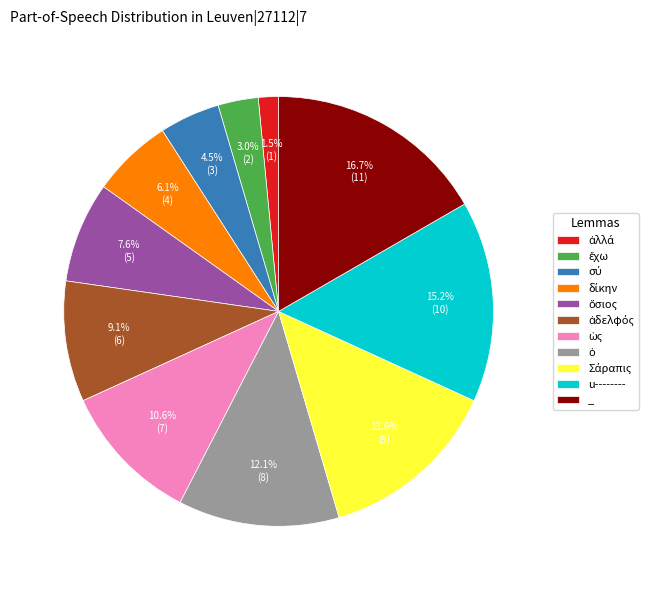

Which slice is the largest?

_